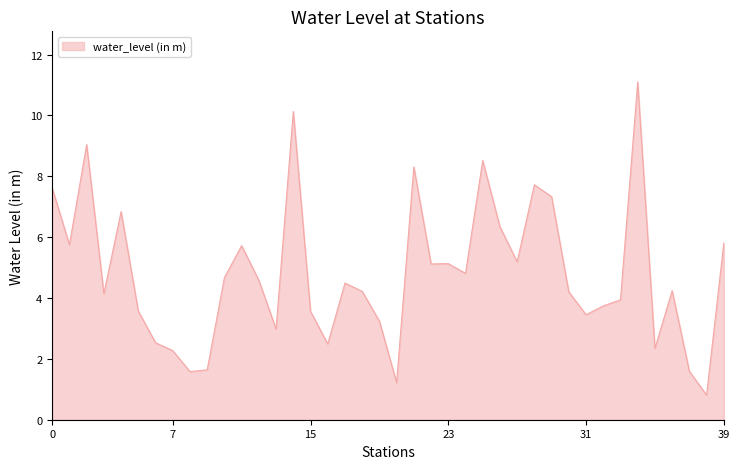

How many values are below 4?

16